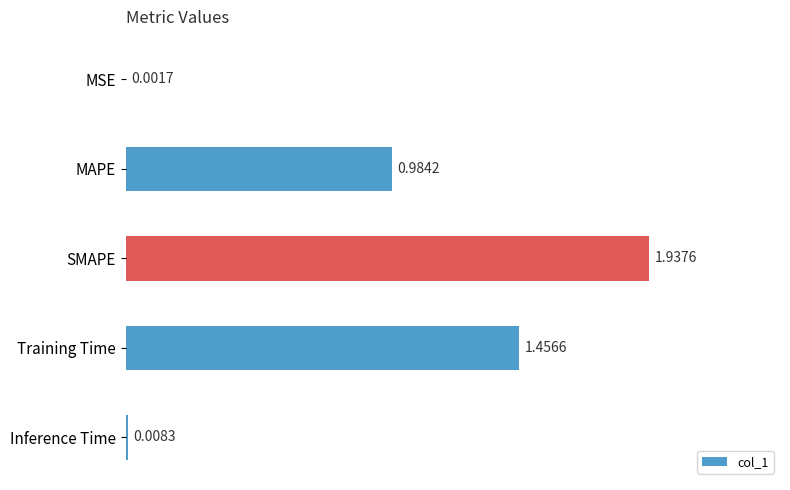

Does the chart contain stacked bars?

No